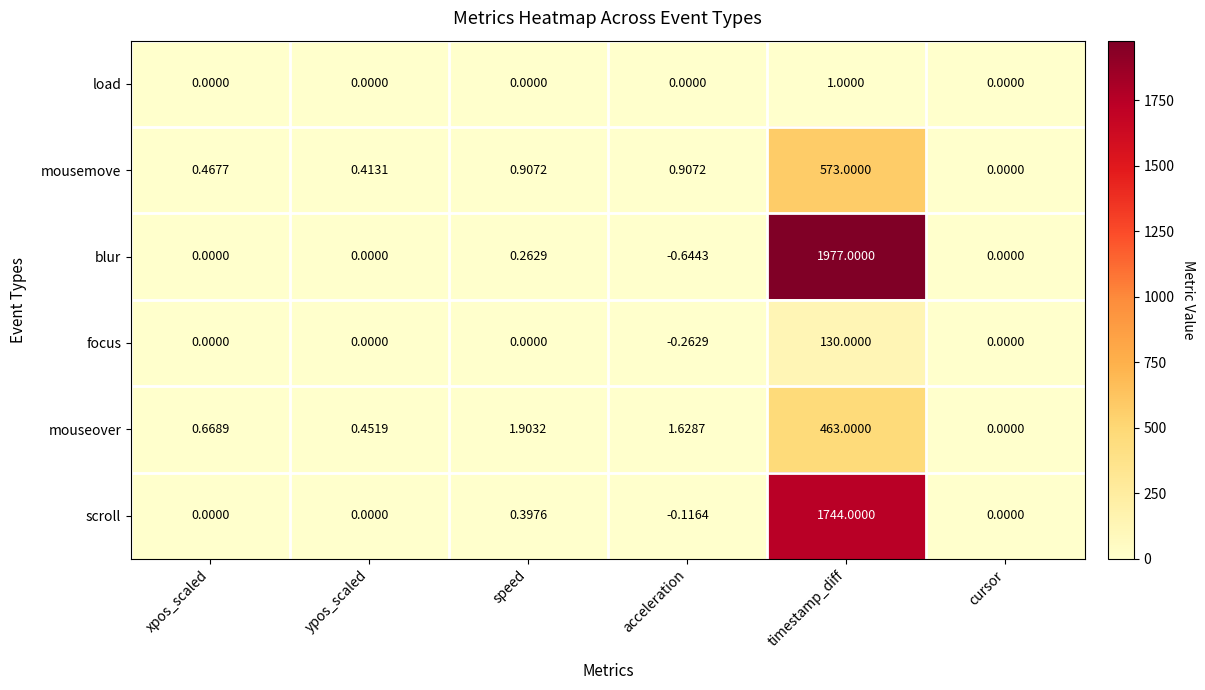

Is the value of mouseover at speed greater than the value of mousemove at cursor?

Yes